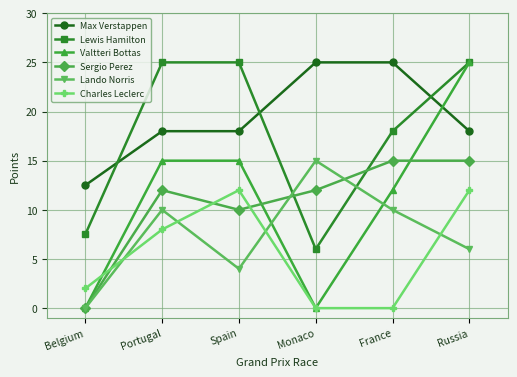

What is the difference between the Lewis Hamilton values at Spain and Monaco?

19.0